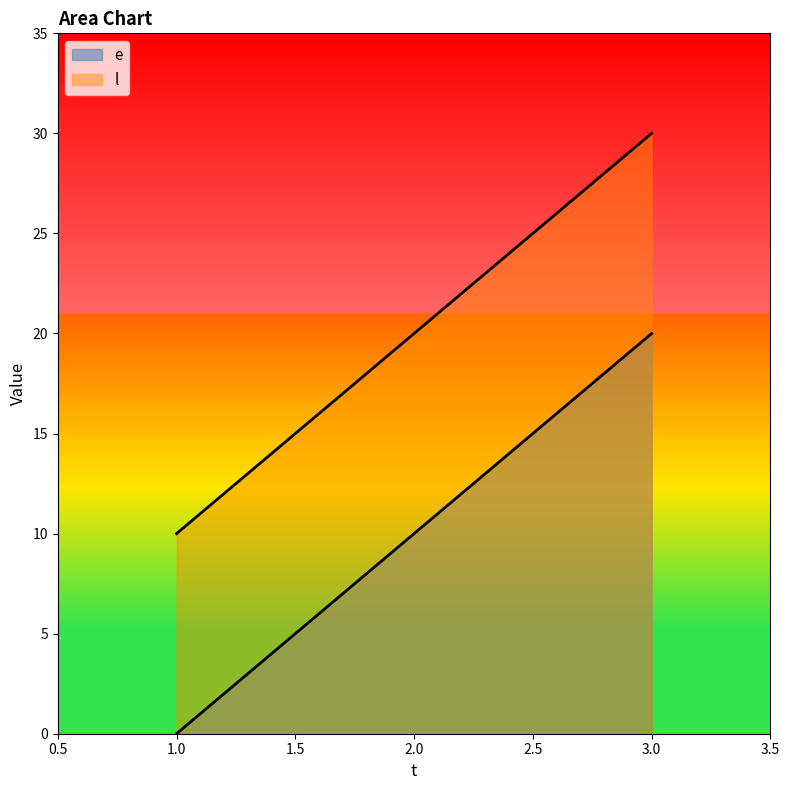

What is the total value across all series at 2?

30